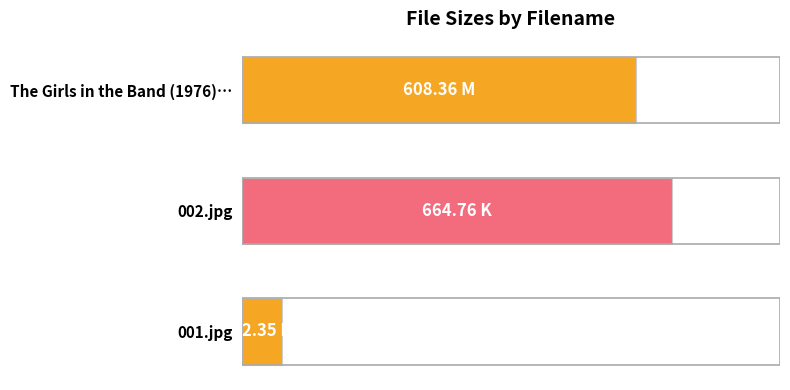

Does the chart contain stacked bars?

No